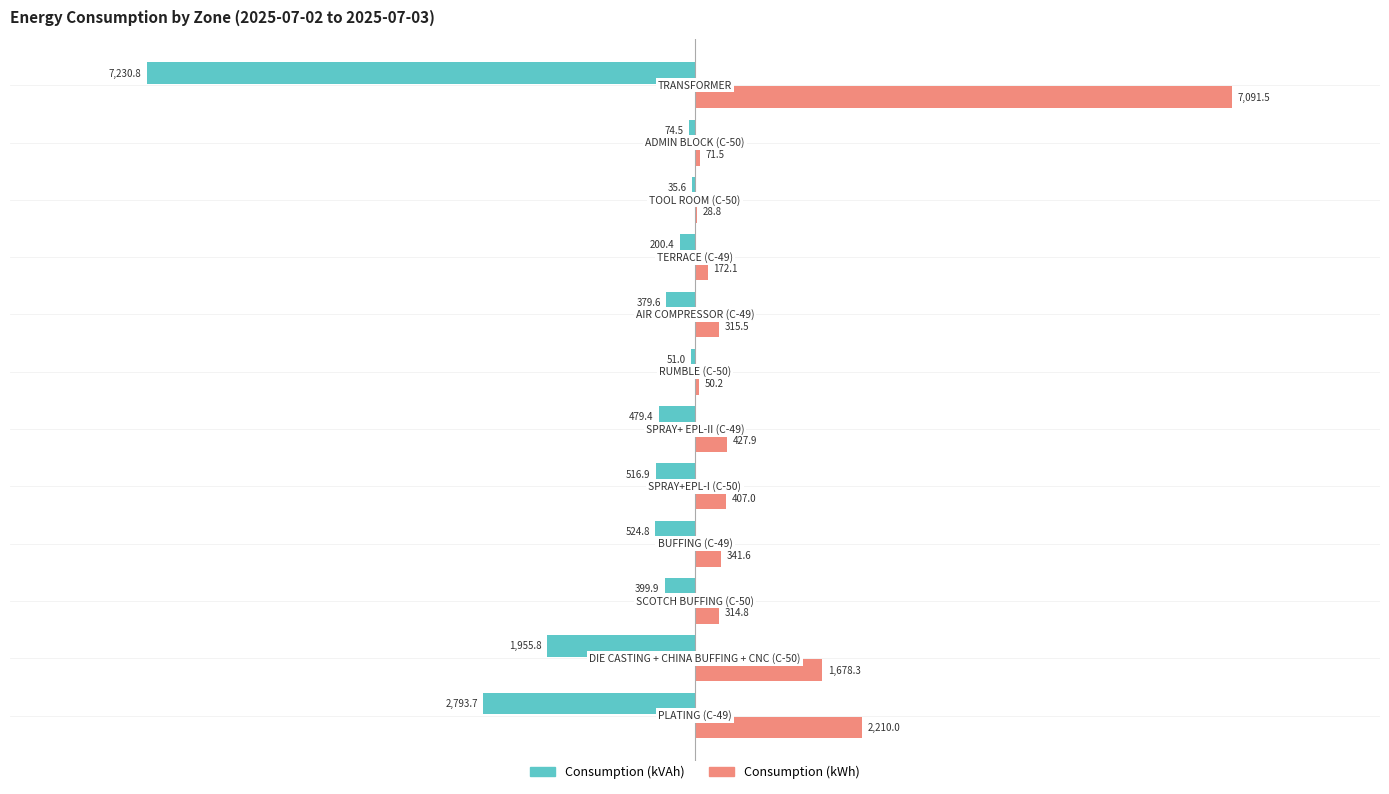

What is the greatest value displayed?

7091.5